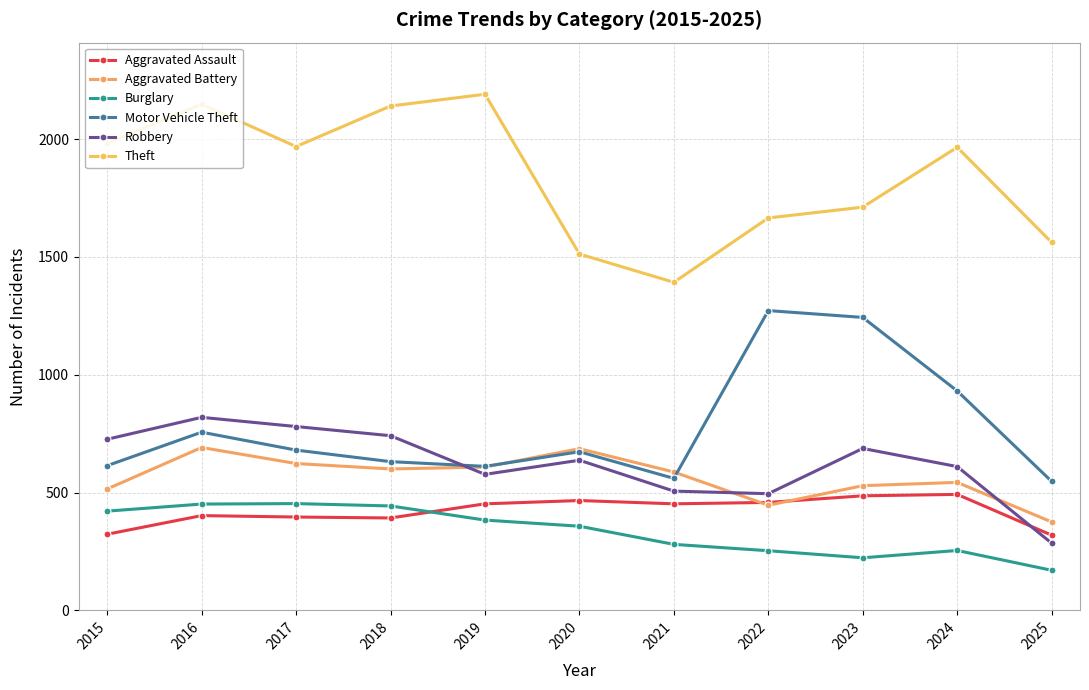

How many intersections are there between Motor Vehicle Theft and Aggravated Battery?

2